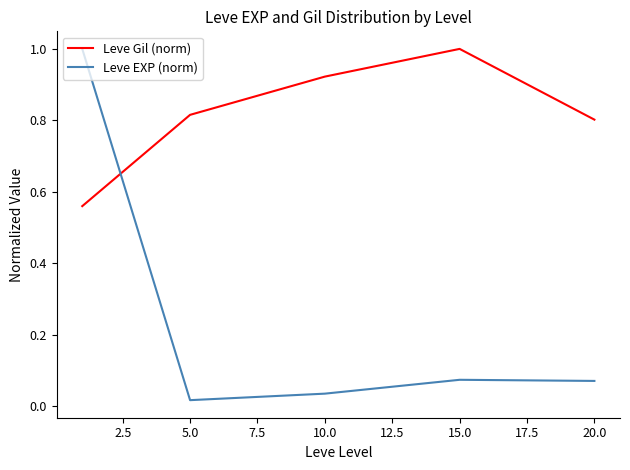

Which series has the largest total across all categories?

Leve Gil (norm)